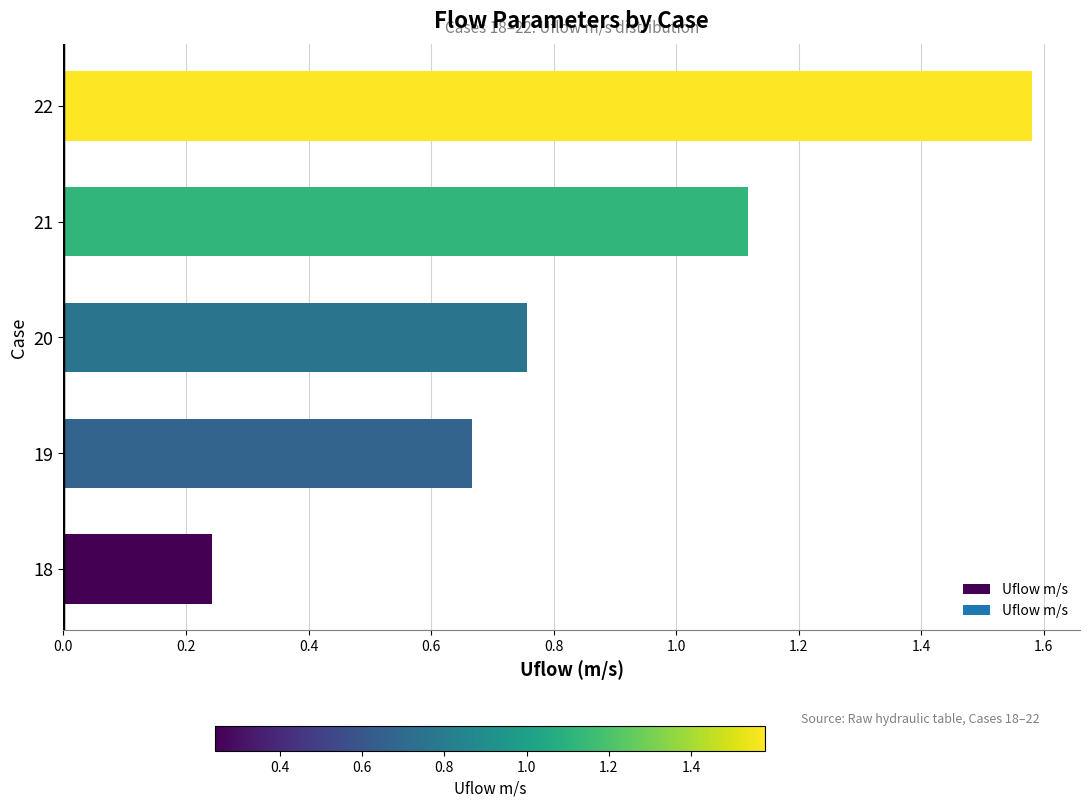

List the labels in order of value, smallest first.

18, 19, 20, 21, 22